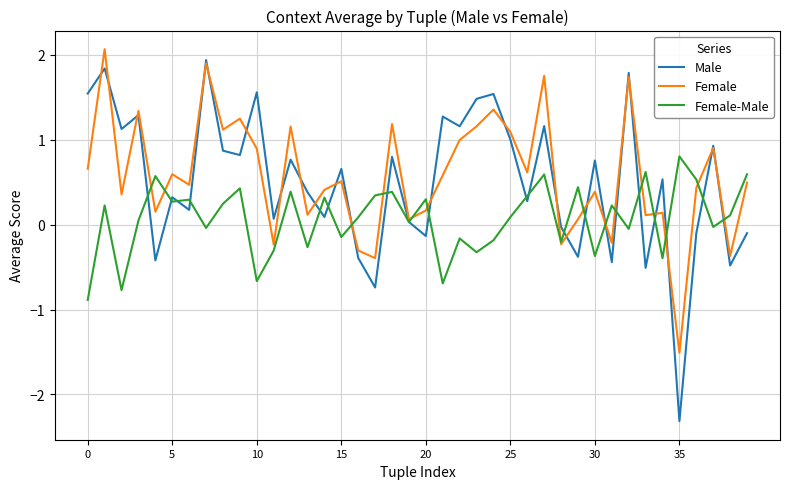

Which series has the widest spread of values?

Male